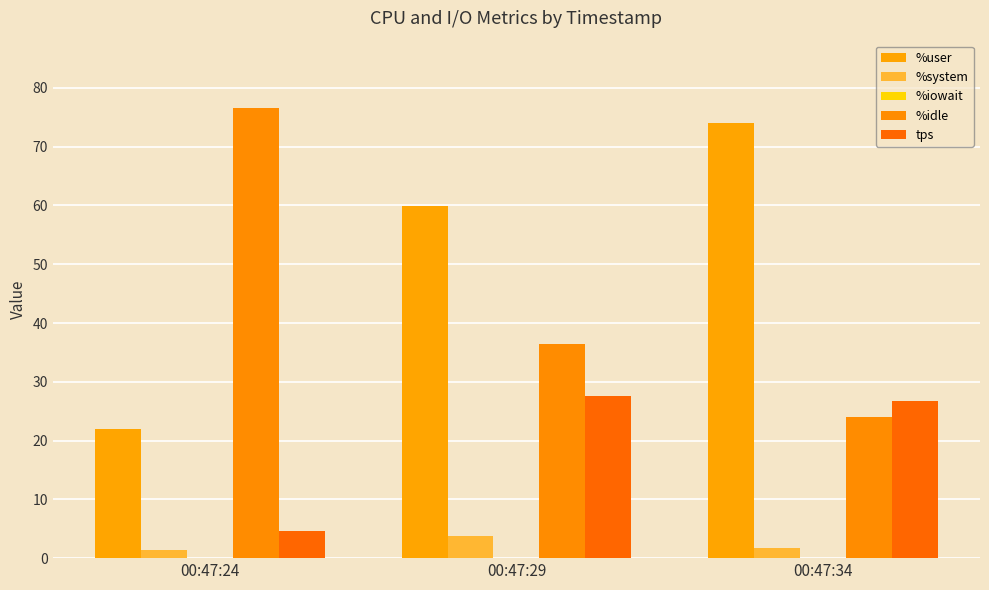

What is the difference between the %system values at 00:47:29 and 00:47:34?

2.0